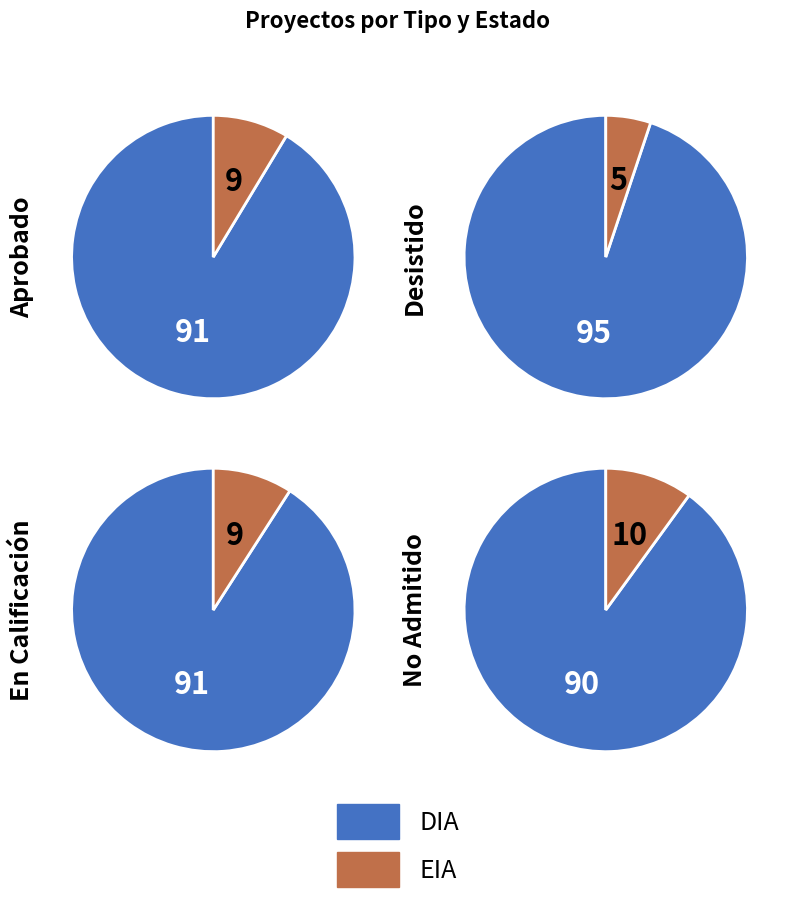

What percentage is the EIA slice, to the nearest percent?

8%